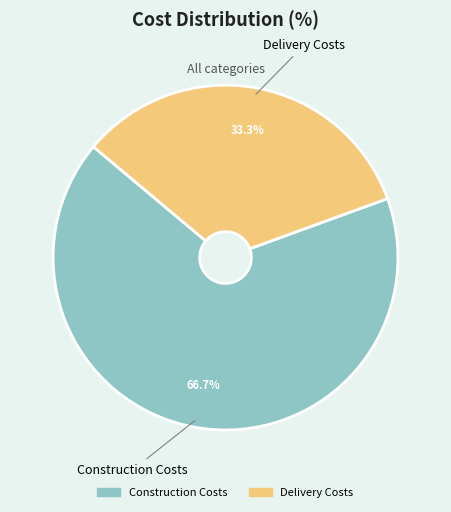

How many slices are in this pie chart?

2